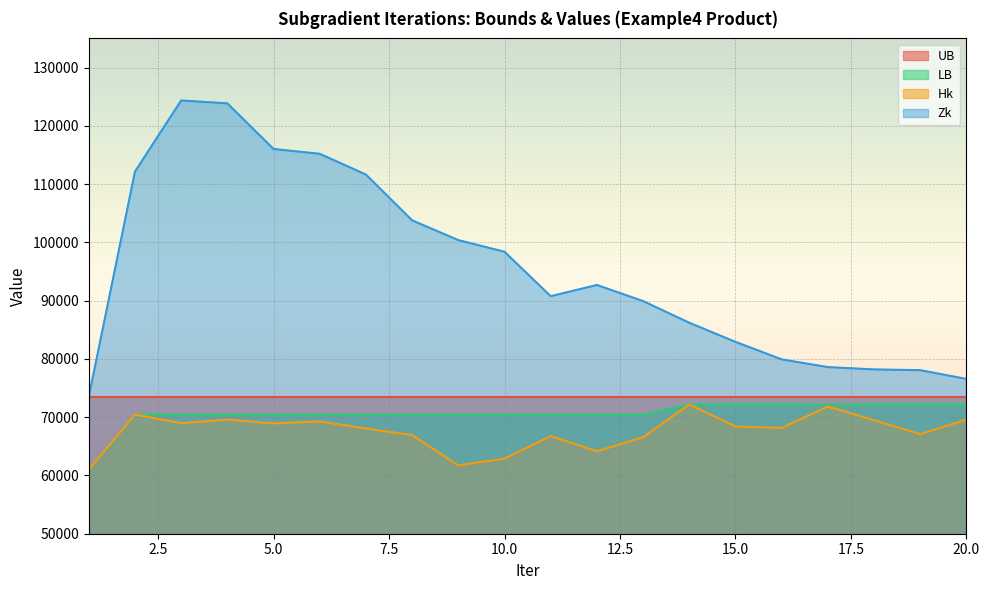

Is it true that Hk equals 69478.9 at 18?

True